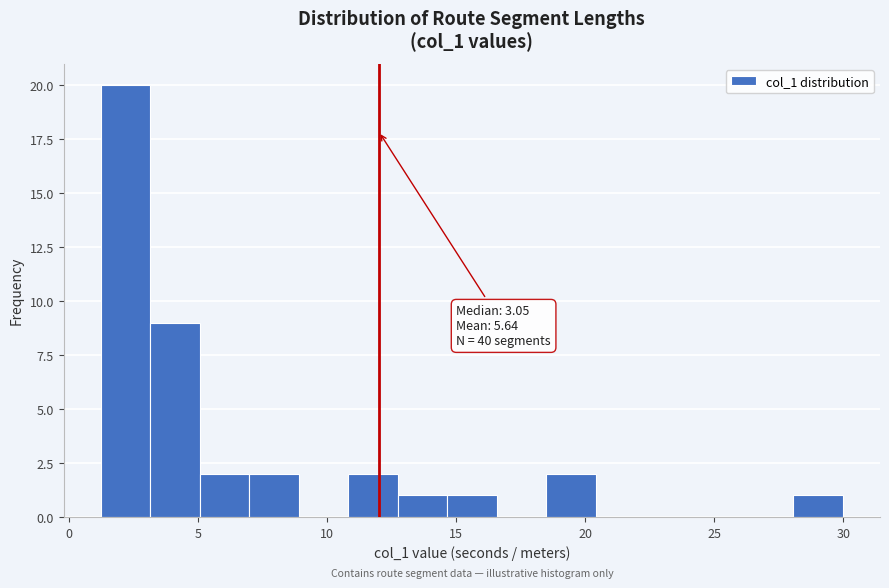

Around what value on the x-axis is the tallest bar? Give the approximate position of its centre, as read against the axis.

2.0